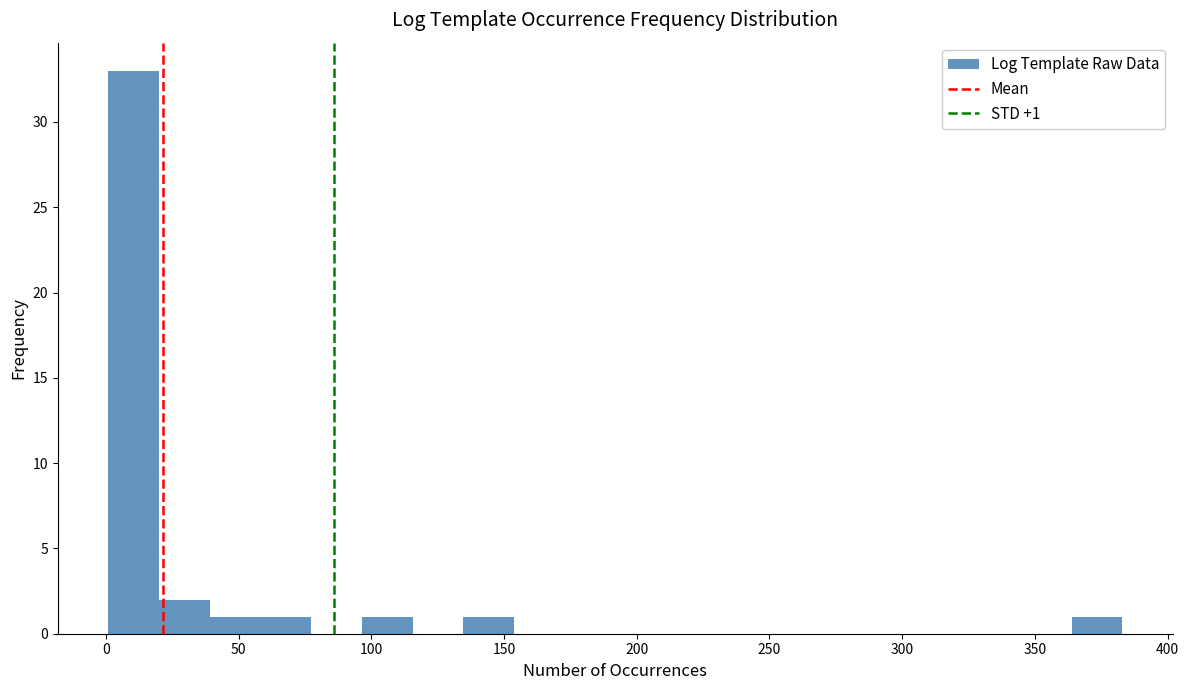

Around what value on the x-axis is the tallest bar? Give the approximate position of its centre, as read against the axis.

10